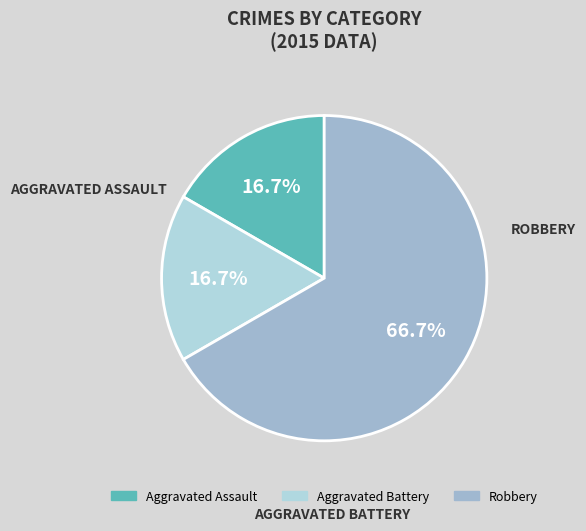

Is it true that Aggravated Assault is 17% of the pie?

True